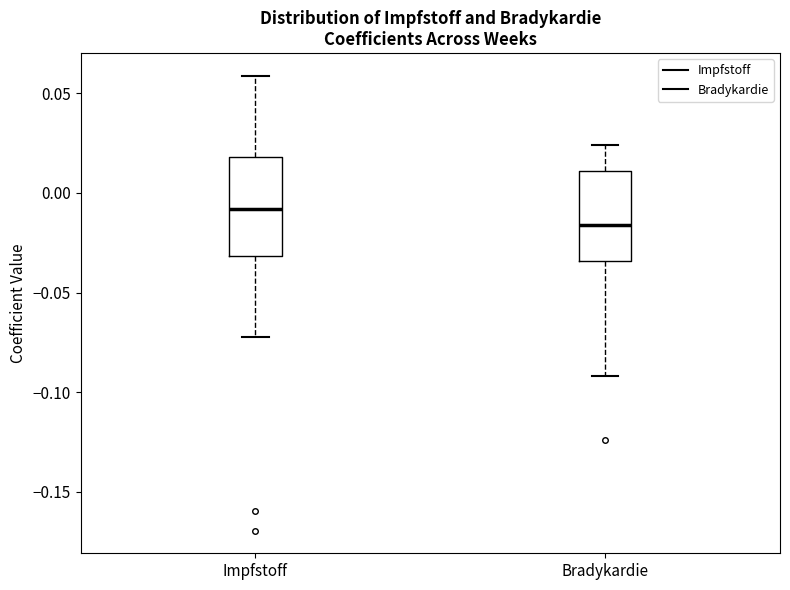

Which box's median line is the lowest?

Bradykardie